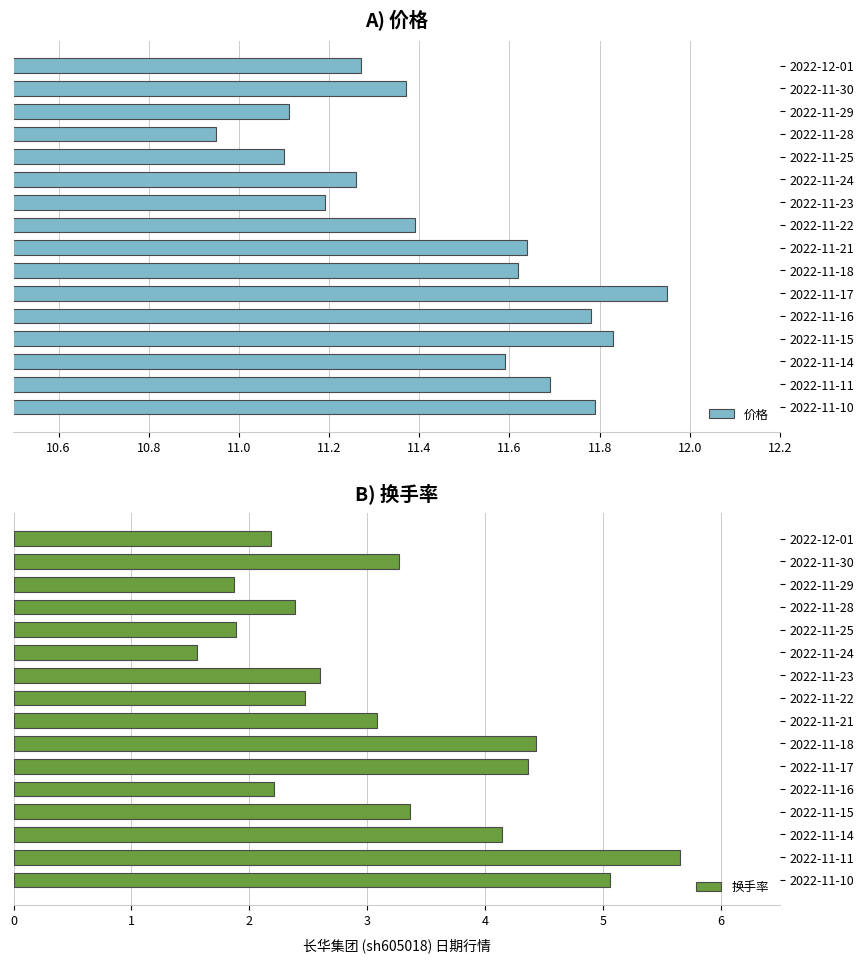

What is the difference between the 价格 values at 2022-11-23 and 2022-11-16?

0.6